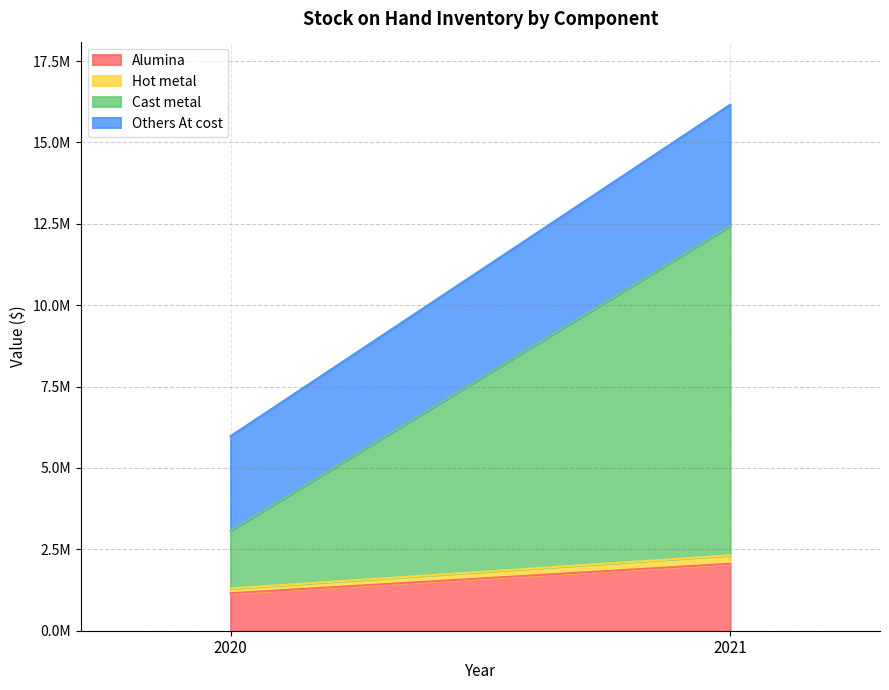

What is the sum of all Cast metal values?

11886467